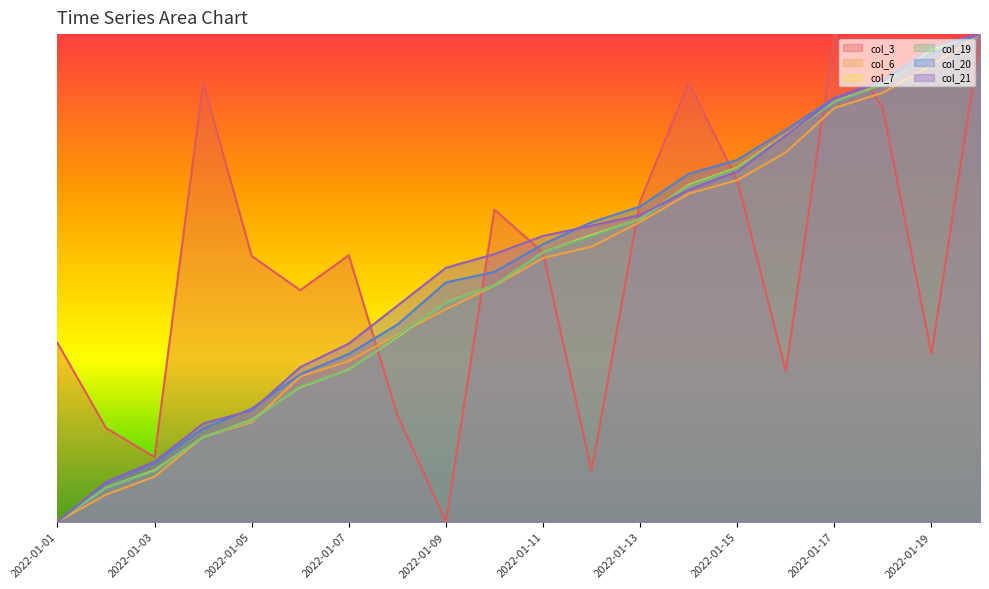

True or false: col_19 has a value of 1.1 at 2022-01-16.

False